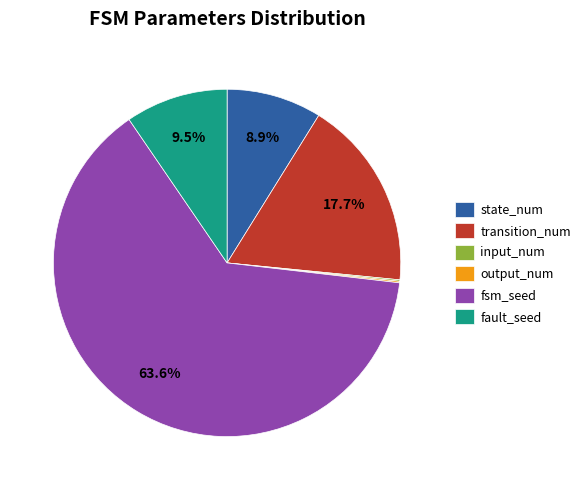

Does fsm_seed represent more than half of the total?

Yes